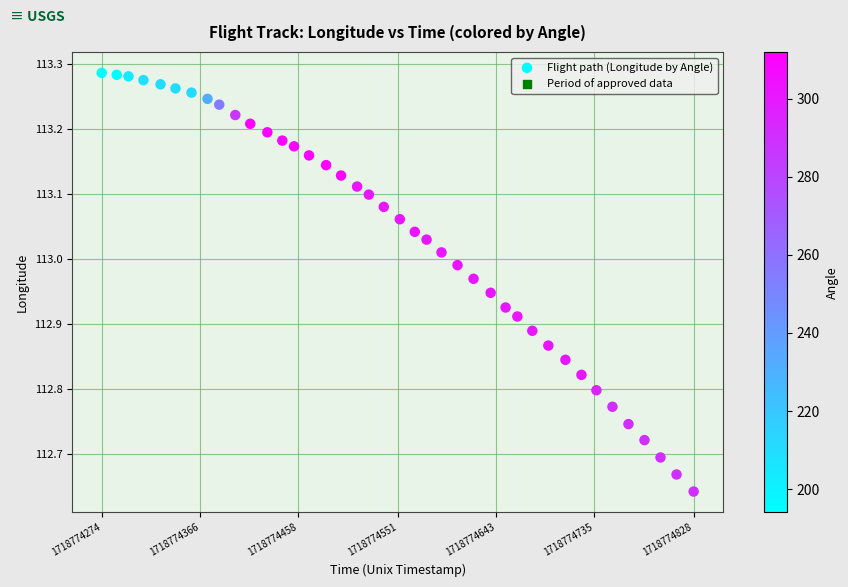

What is the range of Y values (max minus min)?

0.6